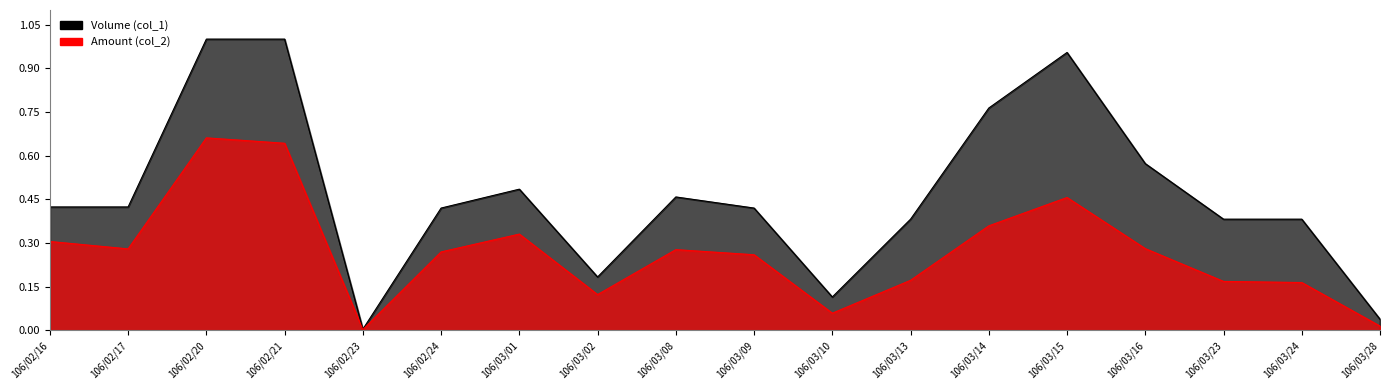

How many interior local valleys does the Volume (col_1) series have?

3